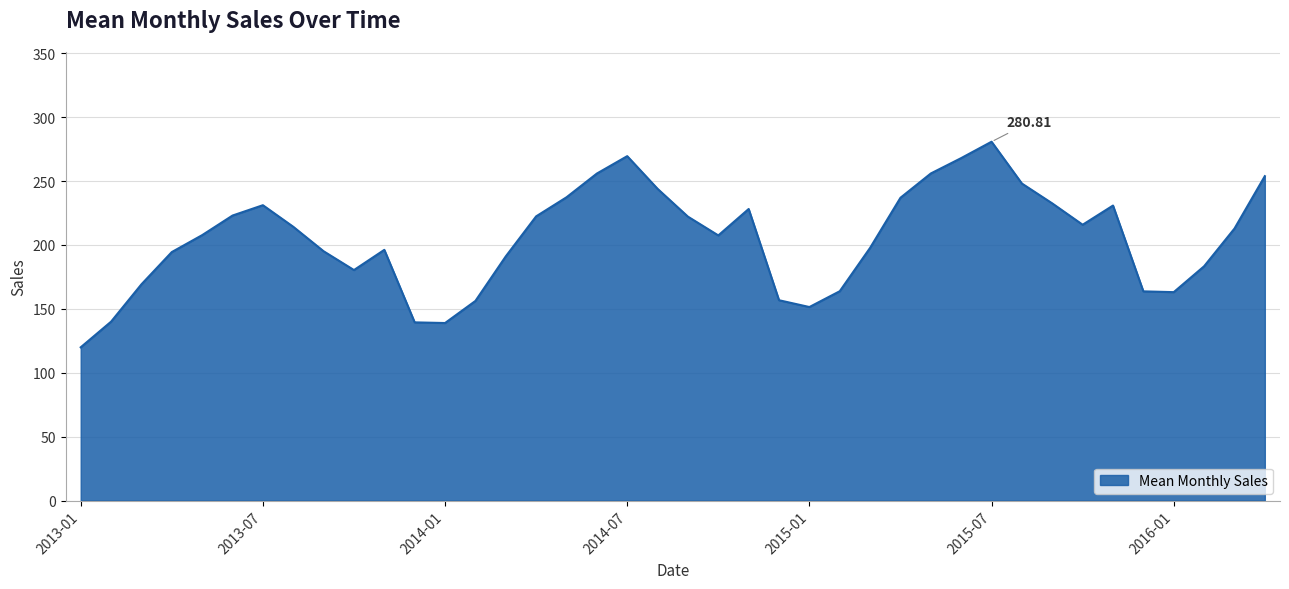

What is the difference between the maximum and minimum values?

160.9